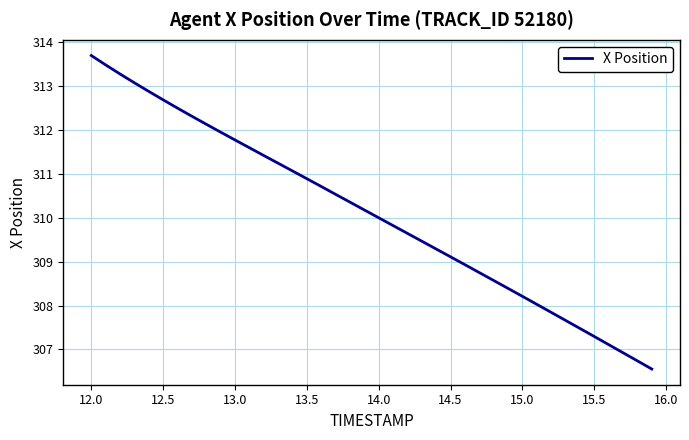

How many distinct data groups are displayed?

1